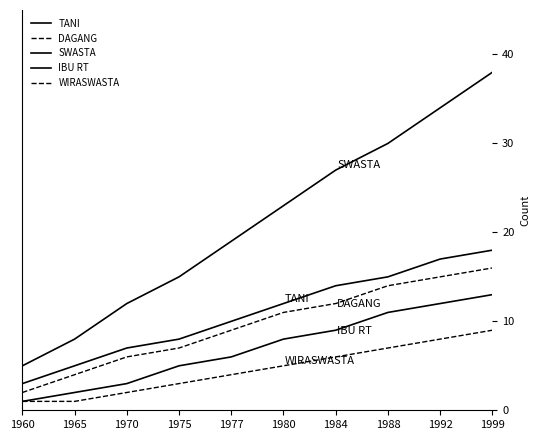

True or false: WIRASWASTA has a value of 4 at 1975.

False